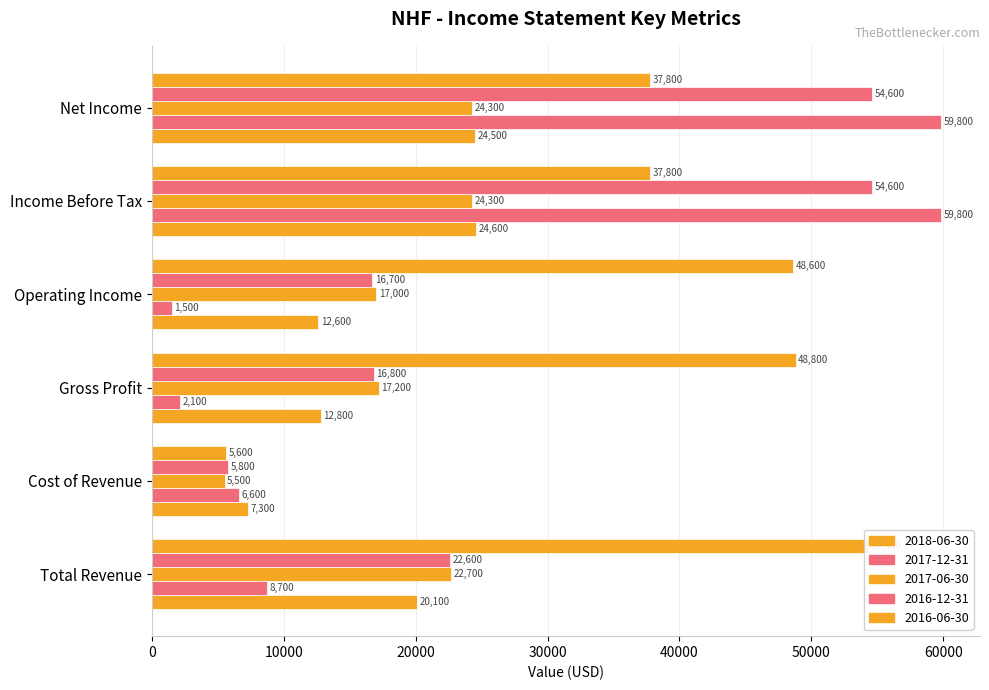

Which category has the lowest value in the 2016-12-31 series?

Cost of Revenue